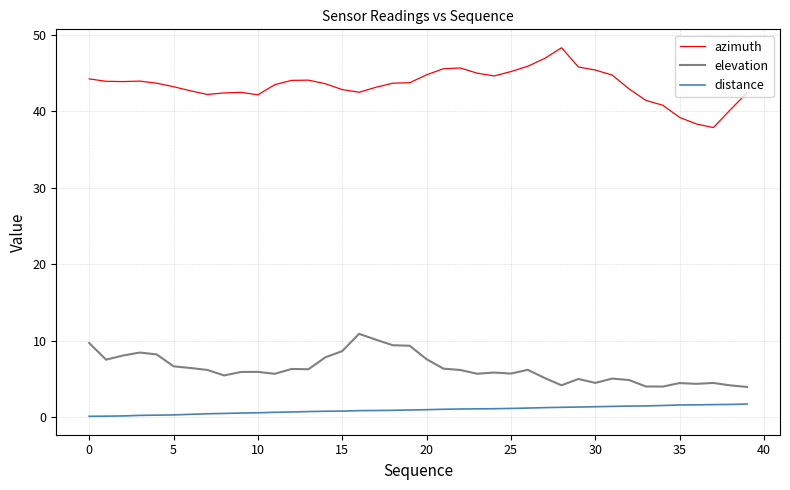

How many lines are shown in the chart?

3